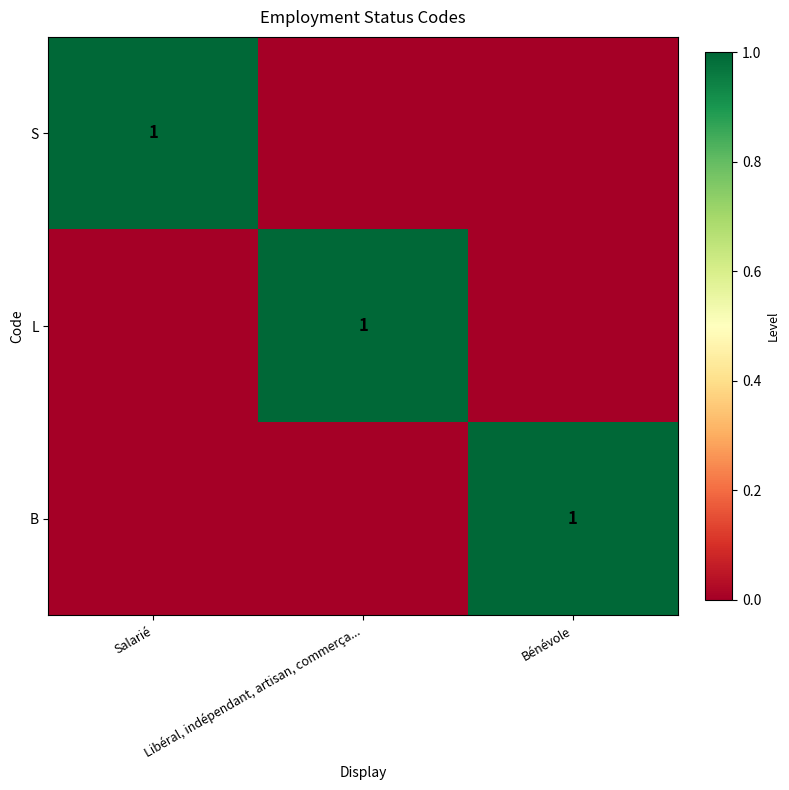

The B series shows 1 at Bénévole. True or false?

True